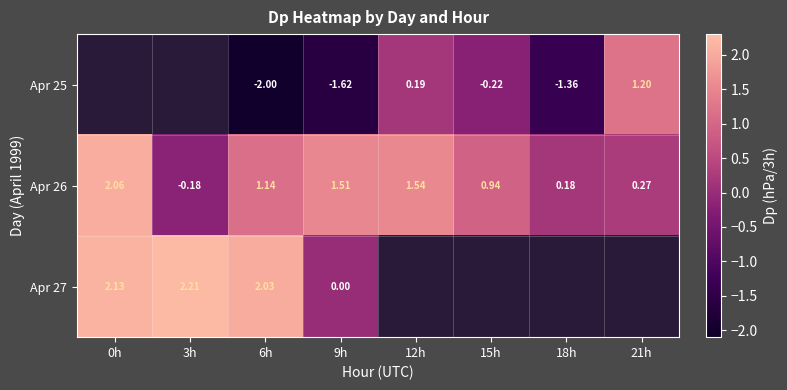

List the series in order of their overall mean, lowest first.

Apr 25, Apr 26, Apr 27